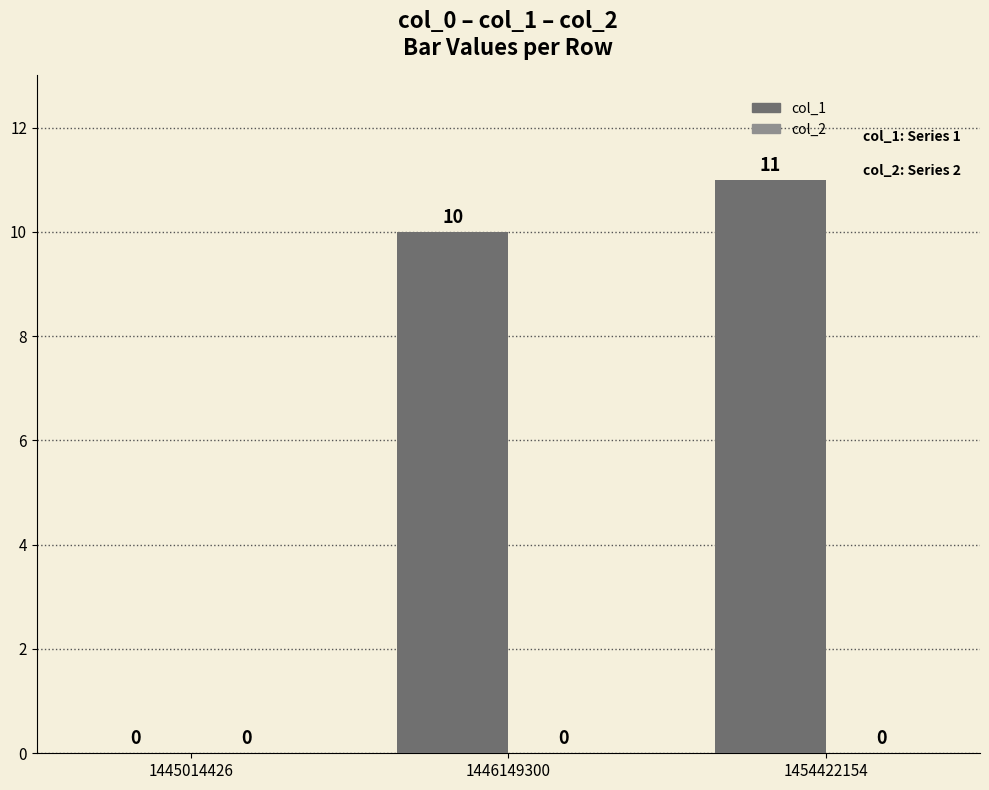

Count the number of categories in the chart.

3